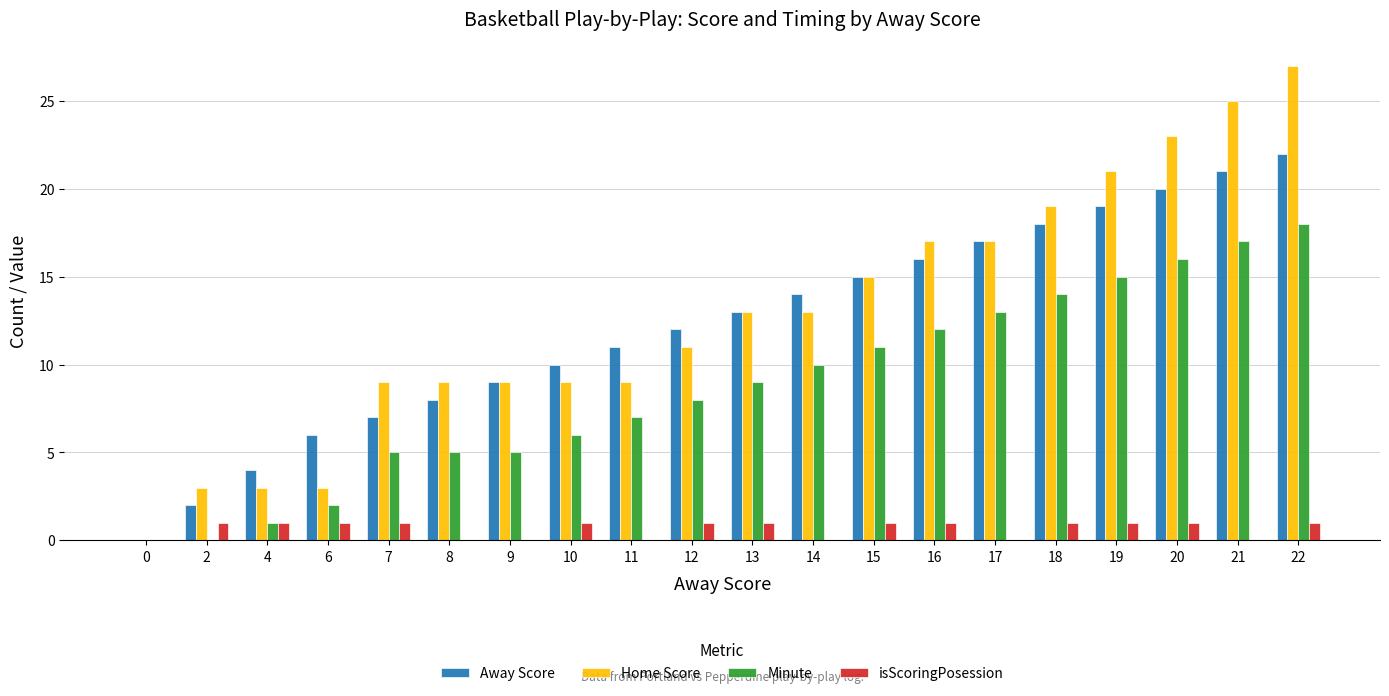

The value of Minute at 22 is 8. True or false?

False